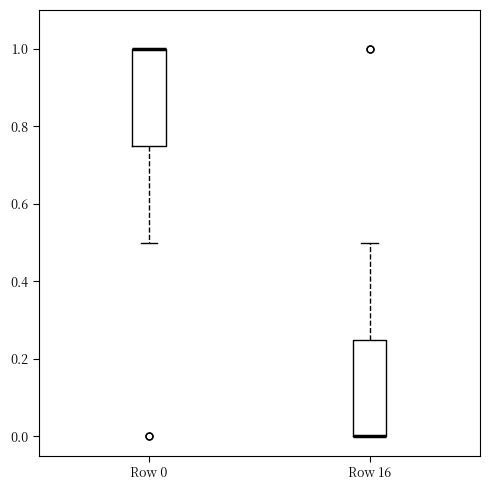

Where does the lower whisker of the box for Row 0 end on the y-axis? The values are not printed on the chart, so give them approximately, as read against the axis.

0.50